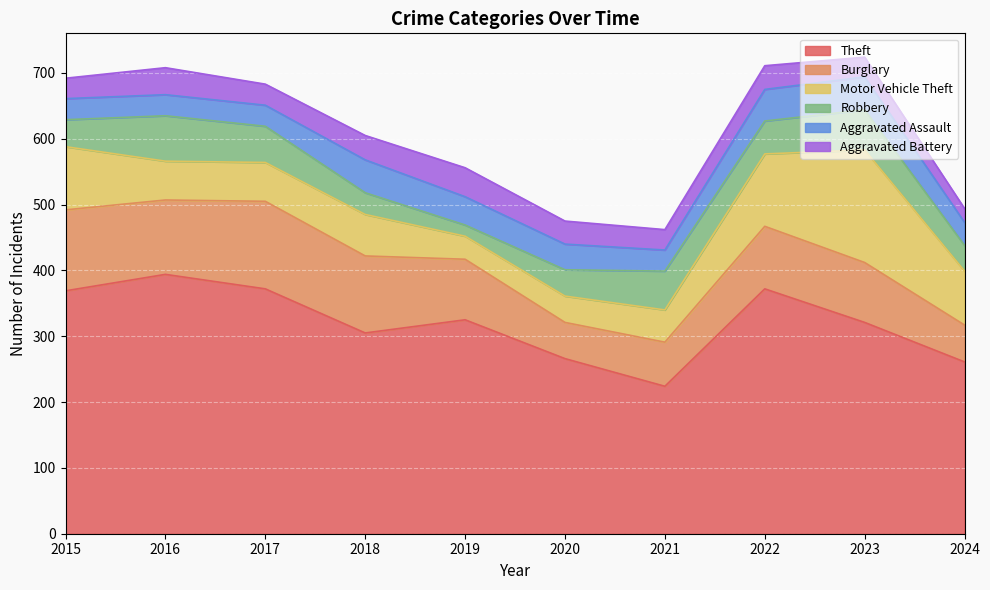

Reading left to right, what are all the values shown in this chart?

Theft: 369	394	372	305	325	266	224	372	321	261
Burglary: 123	113	133	117	92	55	67	95	91	56
Motor Vehicle Theft: 96	59	59	63	35	40	49	110	171	82
Robbery: 41	69	55	33	17	40	59	50	61	39
Aggravated Assault: 32	32	32	50	43	39	32	48	50	35
Aggravated Battery: 31	41	32	37	44	35	31	36	30	21